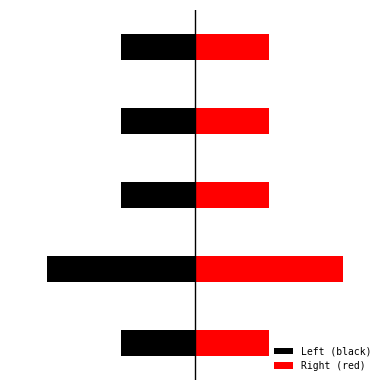

List the labels in order of Left (black) value, smallest first.

1, 0, 2, 3, 4